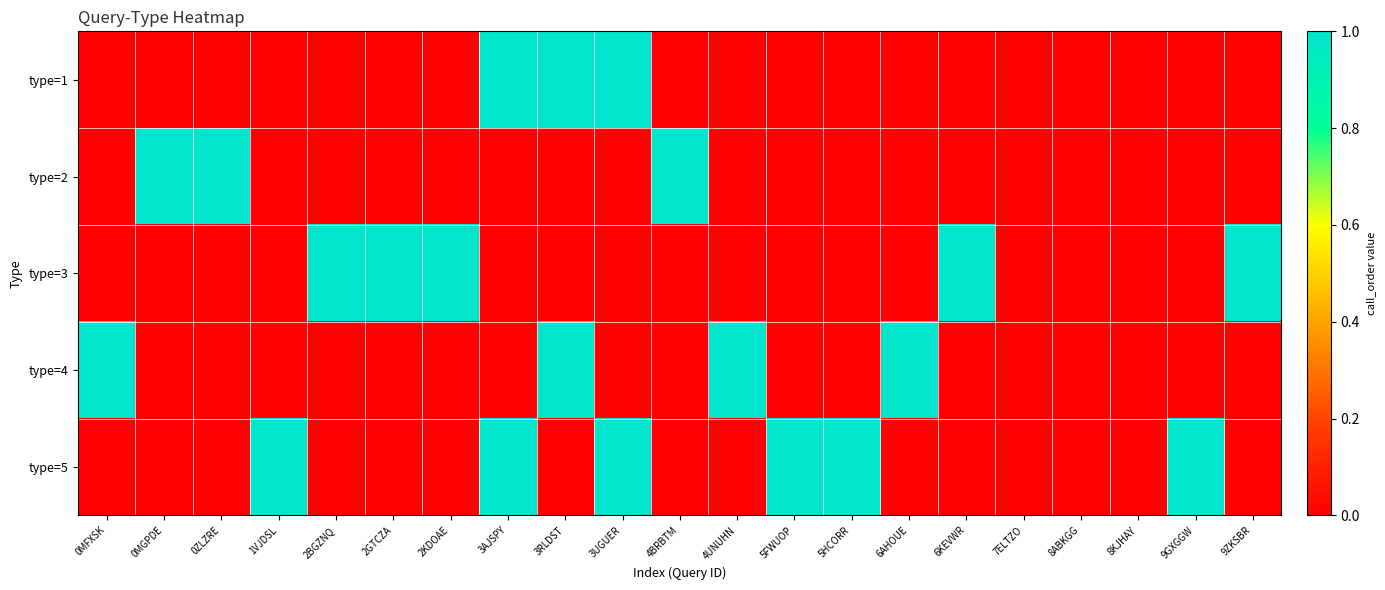

Reading right to left, transcribe all the data shown in this chart.

type=1: 9ZKSBR=0	9GXGGW=0	8KJHAY=0	8ABKGG=0	7ELTZO=0	6KEVWR=0	6AHOUE=0	5HCORR=0	5FWUOP=0	4UNUHN=0	4BRBTM=0	3UGUER=1	3RLDST=1	3AJSPY=1	2KDOAE=0	2GTCZA=0	2BGZNQ=0	1VJDSL=0	0ZLZRE=0	0MGPDE=0	0MFXSK=0
type=2: 9ZKSBR=0	9GXGGW=0	8KJHAY=0	8ABKGG=0	7ELTZO=0	6KEVWR=0	6AHOUE=0	5HCORR=0	5FWUOP=0	4UNUHN=0	4BRBTM=1	3UGUER=0	3RLDST=0	3AJSPY=0	2KDOAE=0	2GTCZA=0	2BGZNQ=0	1VJDSL=0	0ZLZRE=1	0MGPDE=1	0MFXSK=0
type=3: 9ZKSBR=1	9GXGGW=0	8KJHAY=0	8ABKGG=0	7ELTZO=0	6KEVWR=1	6AHOUE=0	5HCORR=0	5FWUOP=0	4UNUHN=0	4BRBTM=0	3UGUER=0	3RLDST=0	3AJSPY=0	2KDOAE=1	2GTCZA=1	2BGZNQ=1	1VJDSL=0	0ZLZRE=0	0MGPDE=0	0MFXSK=0
type=4: 9ZKSBR=0	9GXGGW=0	8KJHAY=0	8ABKGG=0	7ELTZO=0	6KEVWR=0	6AHOUE=1	5HCORR=0	5FWUOP=0	4UNUHN=1	4BRBTM=0	3UGUER=0	3RLDST=1	3AJSPY=0	2KDOAE=0	2GTCZA=0	2BGZNQ=0	1VJDSL=0	0ZLZRE=0	0MGPDE=0	0MFXSK=1
type=5: 9ZKSBR=0	9GXGGW=1	8KJHAY=0	8ABKGG=0	7ELTZO=0	6KEVWR=0	6AHOUE=0	5HCORR=1	5FWUOP=1	4UNUHN=0	4BRBTM=0	3UGUER=1	3RLDST=0	3AJSPY=1	2KDOAE=0	2GTCZA=0	2BGZNQ=0	1VJDSL=1	0ZLZRE=0	0MGPDE=0	0MFXSK=0